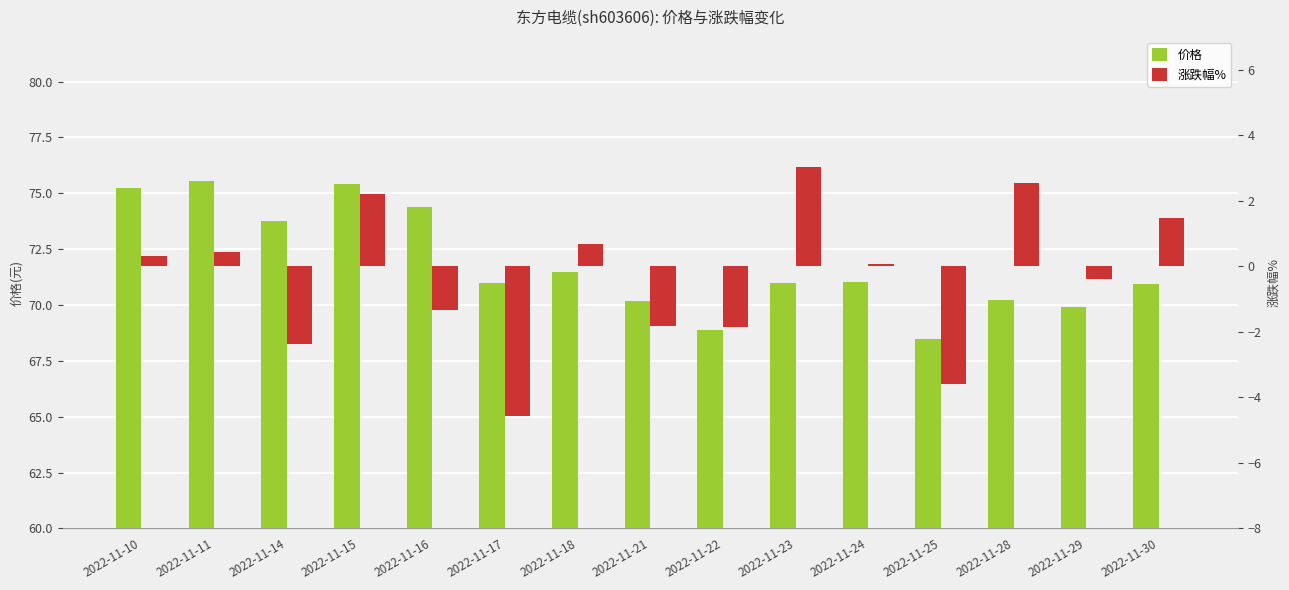

What is the difference between the 价格 values at 2022-11-25 and 2022-11-17?

2.5